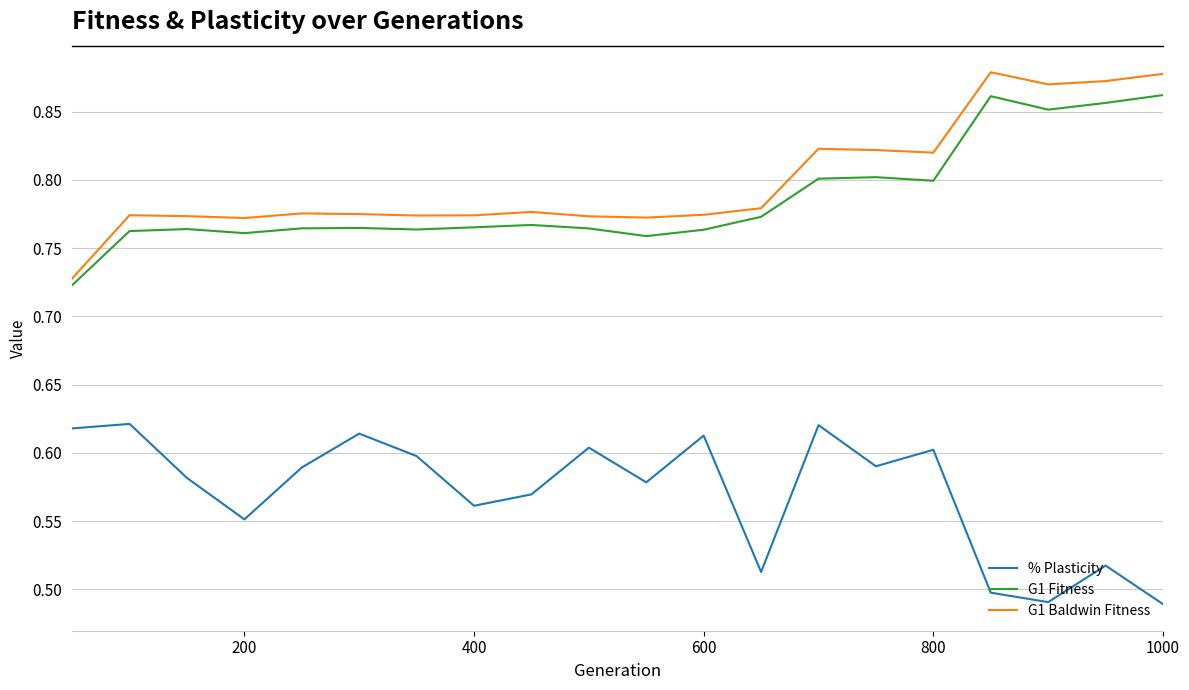

True or false: G1 Fitness and % Plasticity cross at least once.

False